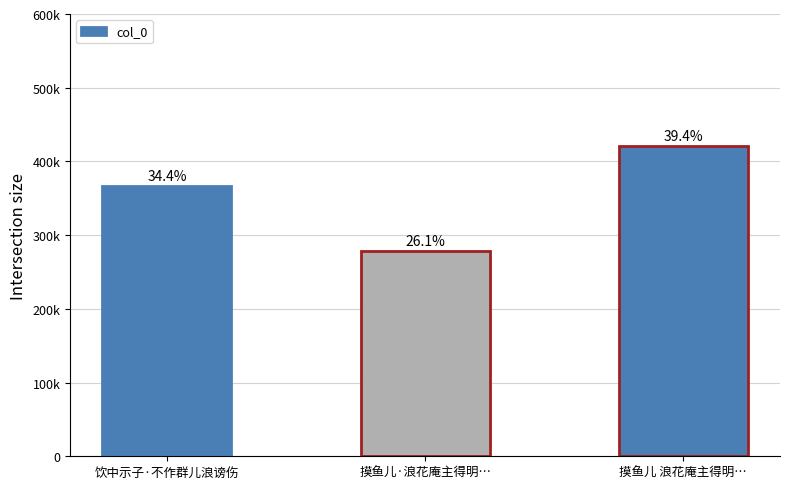

What is the sum of all values?

1066002